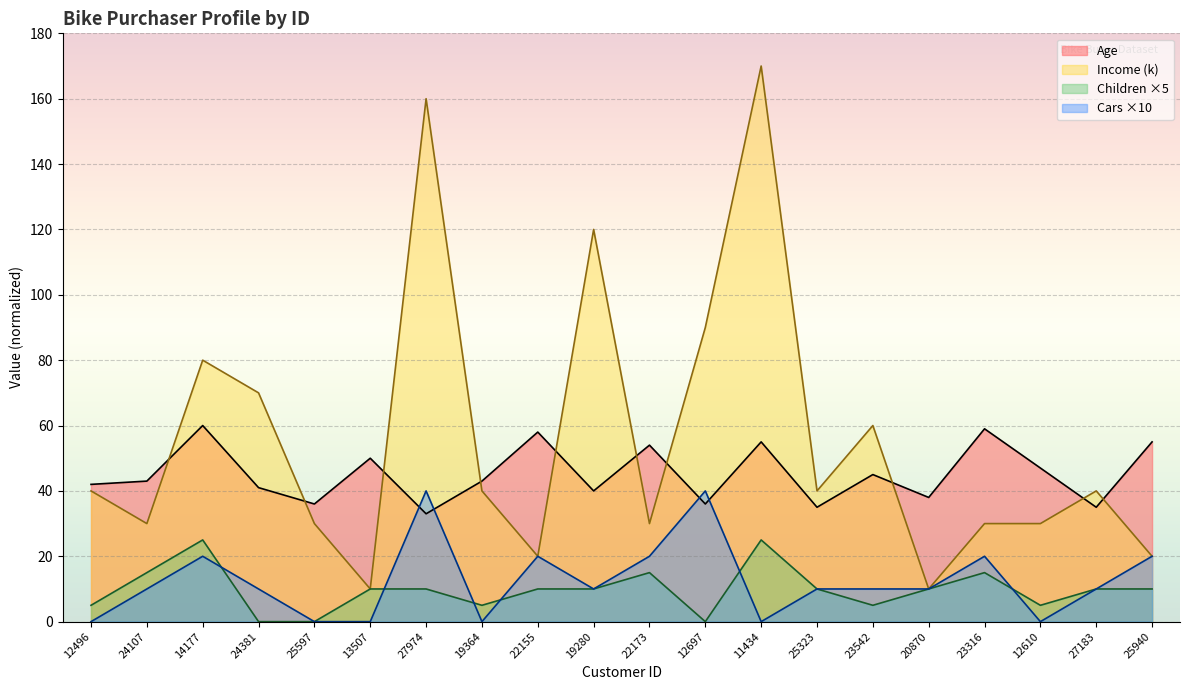

Reading left to right, what are all the values shown in this chart?

Age: 42	43	60	41	36	50	33	43	58	40	54	36	55	35	45	38	59	47	35	55
Income: 40	30	80	70	30	10	160	40	20	120	30	90	170	40	60	10	30	30	40	20
Children: 5	15	25	0	0	10	10	5	10	10	15	0	25	10	5	10	15	5	10	10
Cars: 0	10	20	10	0	0	40	0	20	10	20	40	0	10	10	10	20	0	10	20